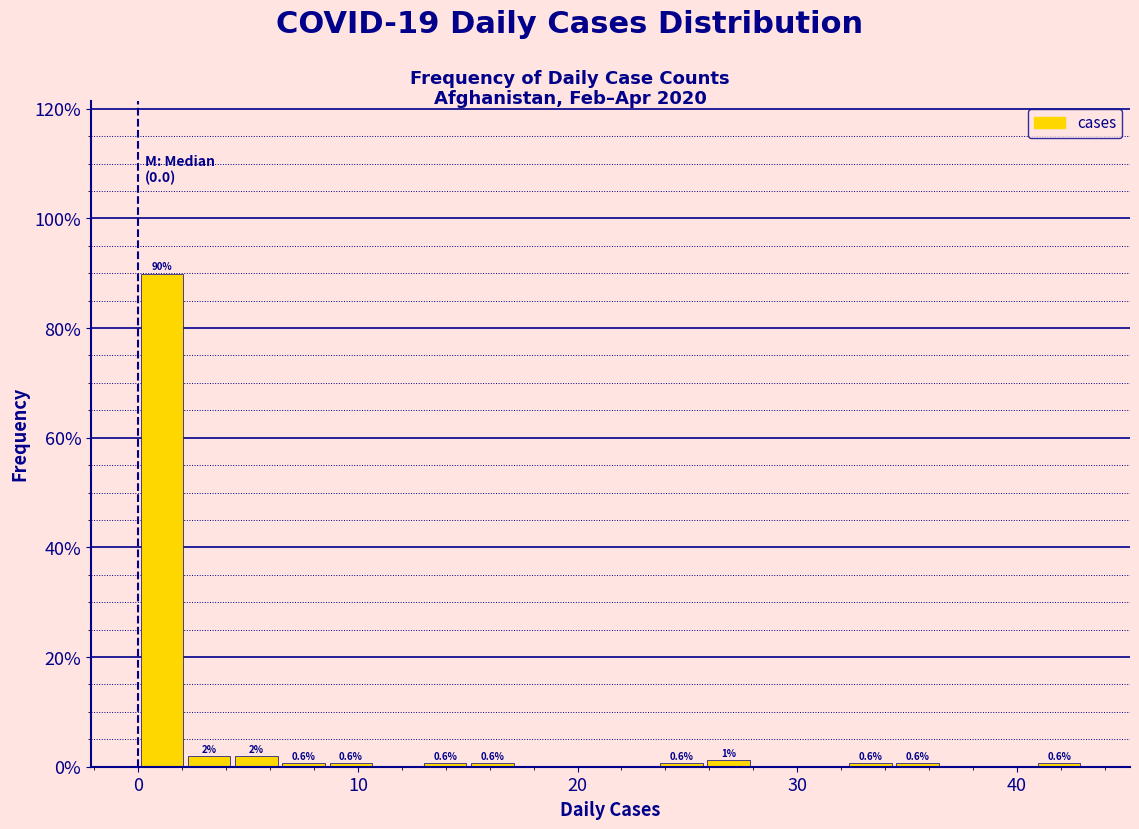

Read against the x-axis, roughly where is the centre of the tallest bar?

1